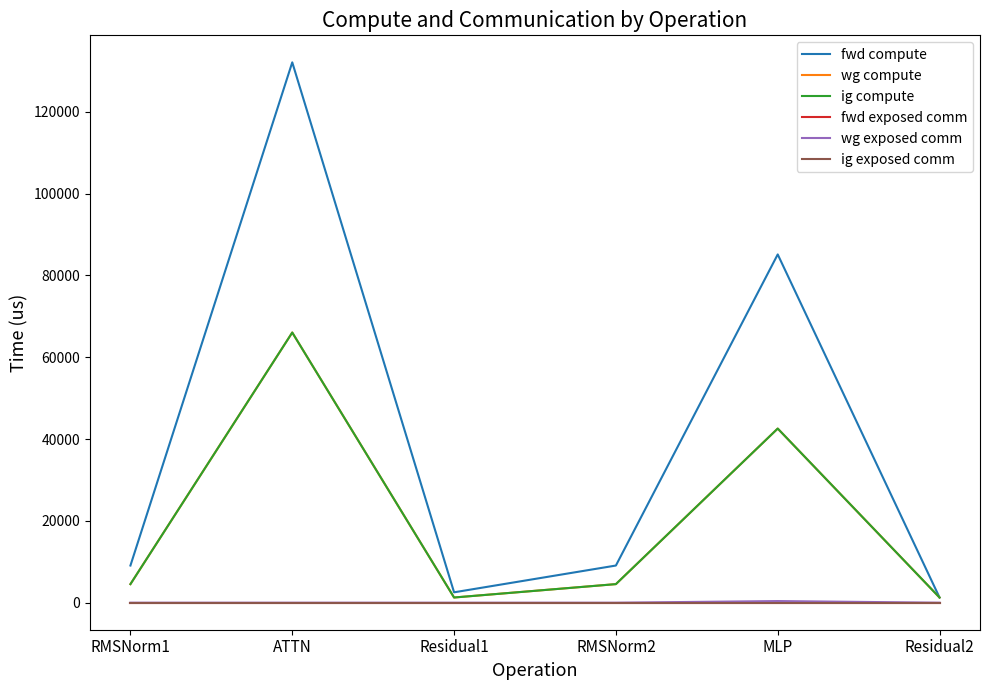

At which label does wg compute reach its peak?

ATTN